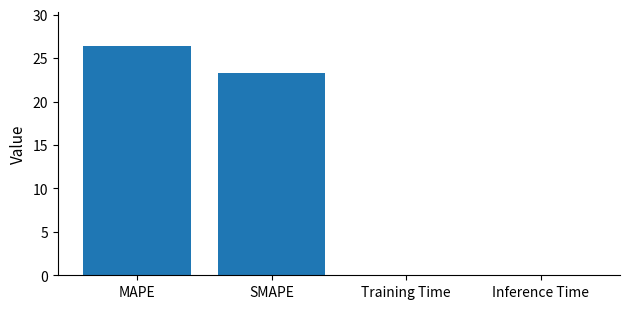

Reading right to left, transcribe all the data shown in this chart.

0.1	0.1	23.3	26.3